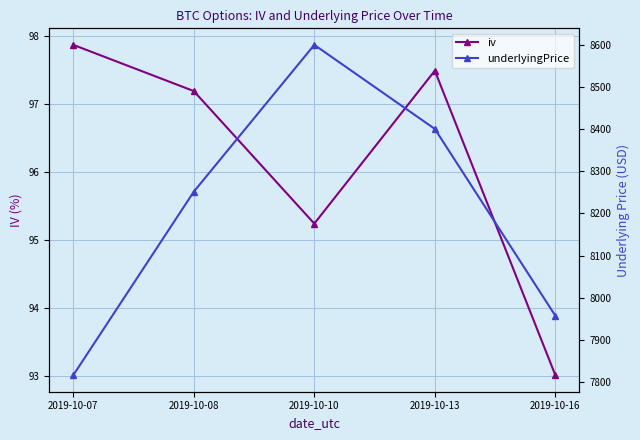

True or false: underlyingPrice has a value of 11514.1 at 2019-10-16.

False